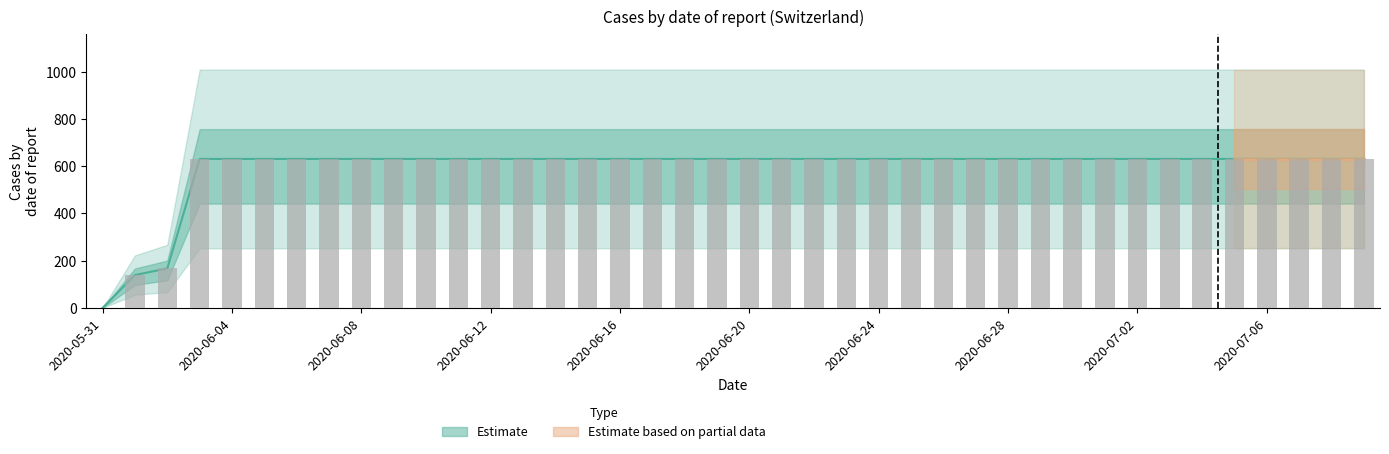

What is the value of the 30th bar from the left?

631